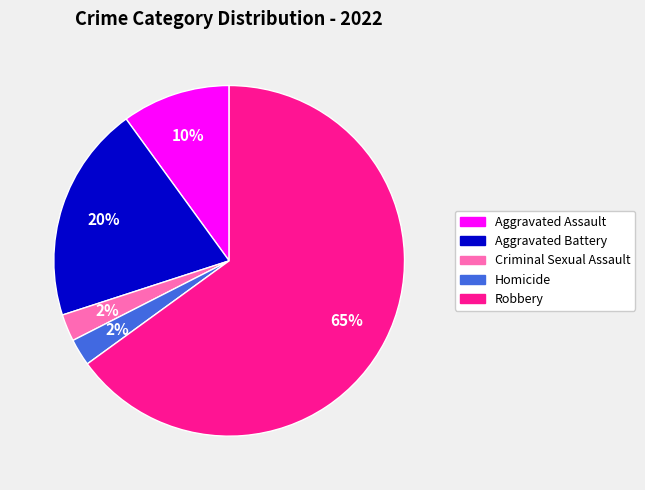

What percentage is the Aggravated Assault slice, to the nearest percent?

10%